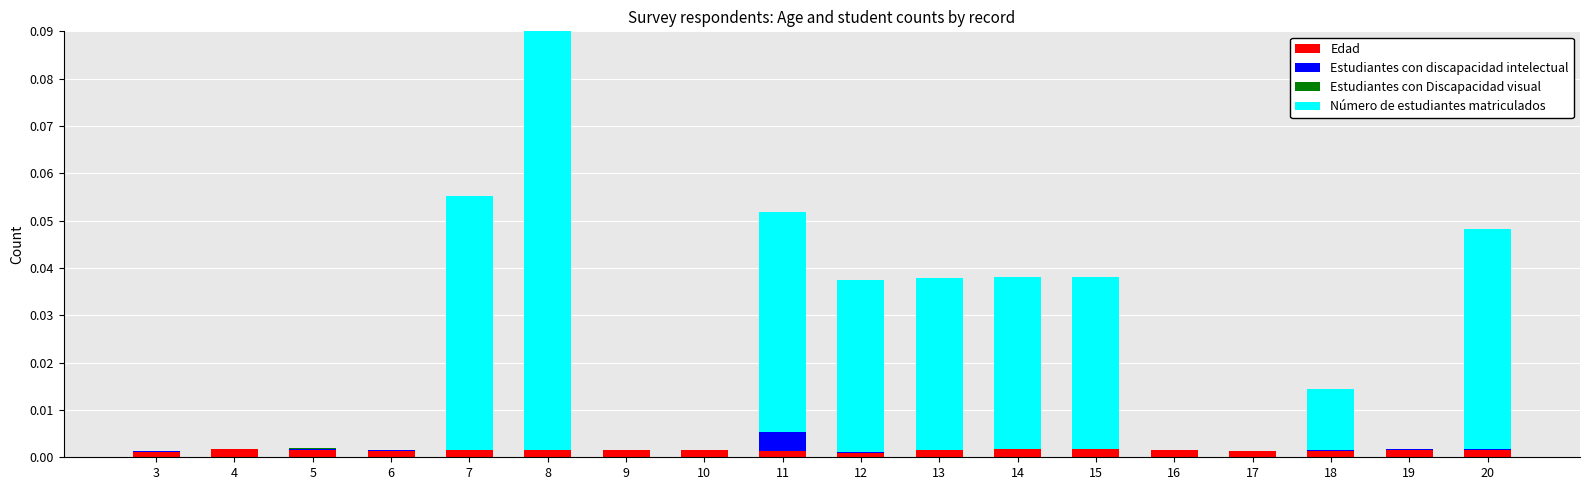

At which category is the sum across all series the highest?

8